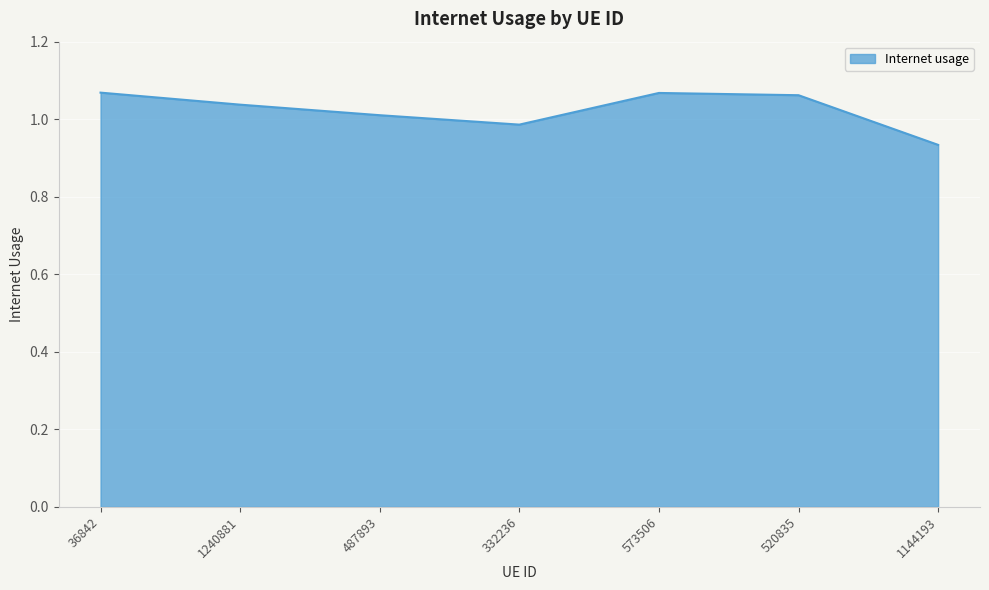

Does the chart display data point markers on the line(s)?

No